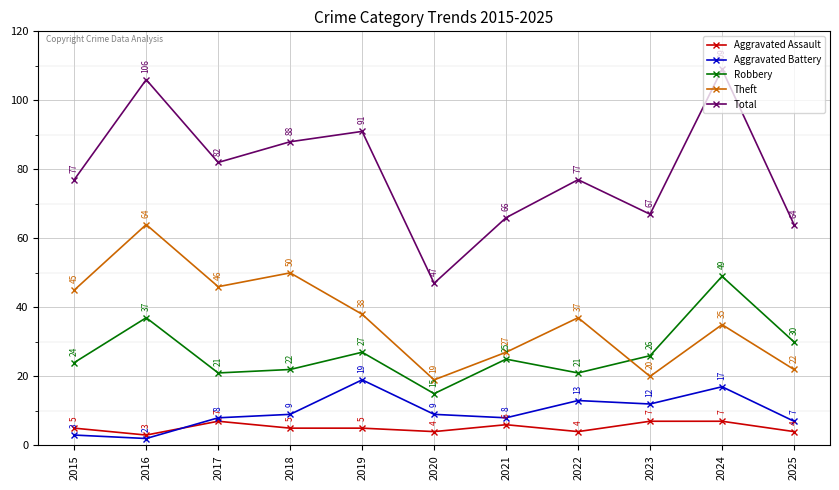

What is the value of the Robbery point at the 10th from the left?

49